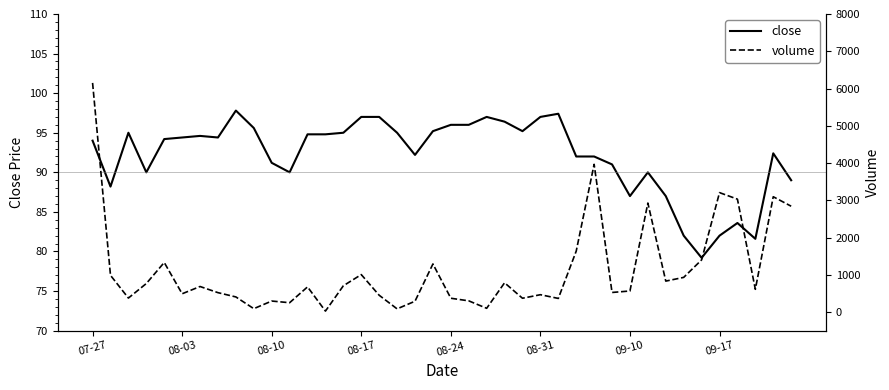

The value of close at 08-17 is 143.4. True or false?

False